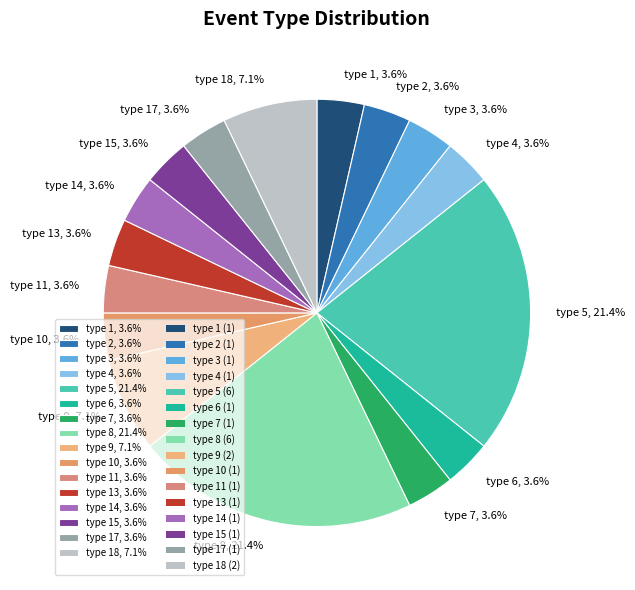

Is there any slice that represents more than half of the pie?

No